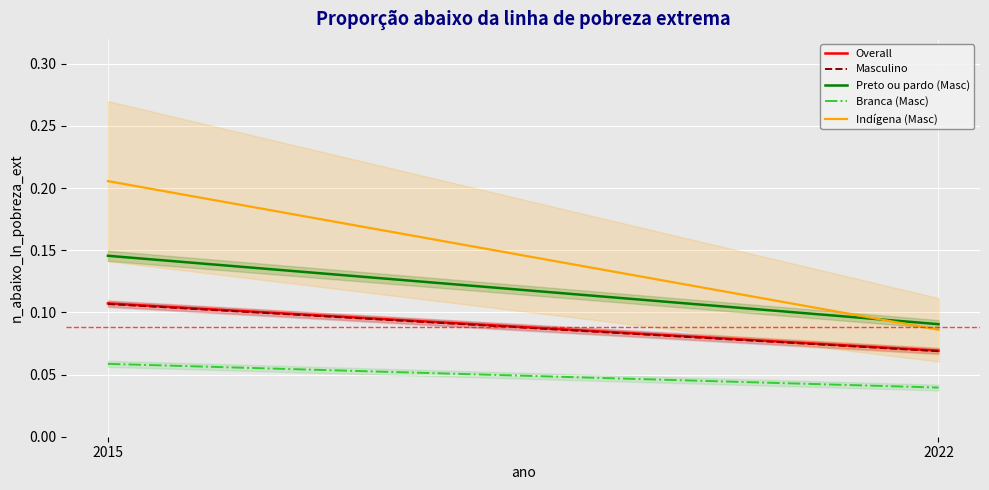

True or false: Branca (Masc) has a value of 0.1 at 2022.

False